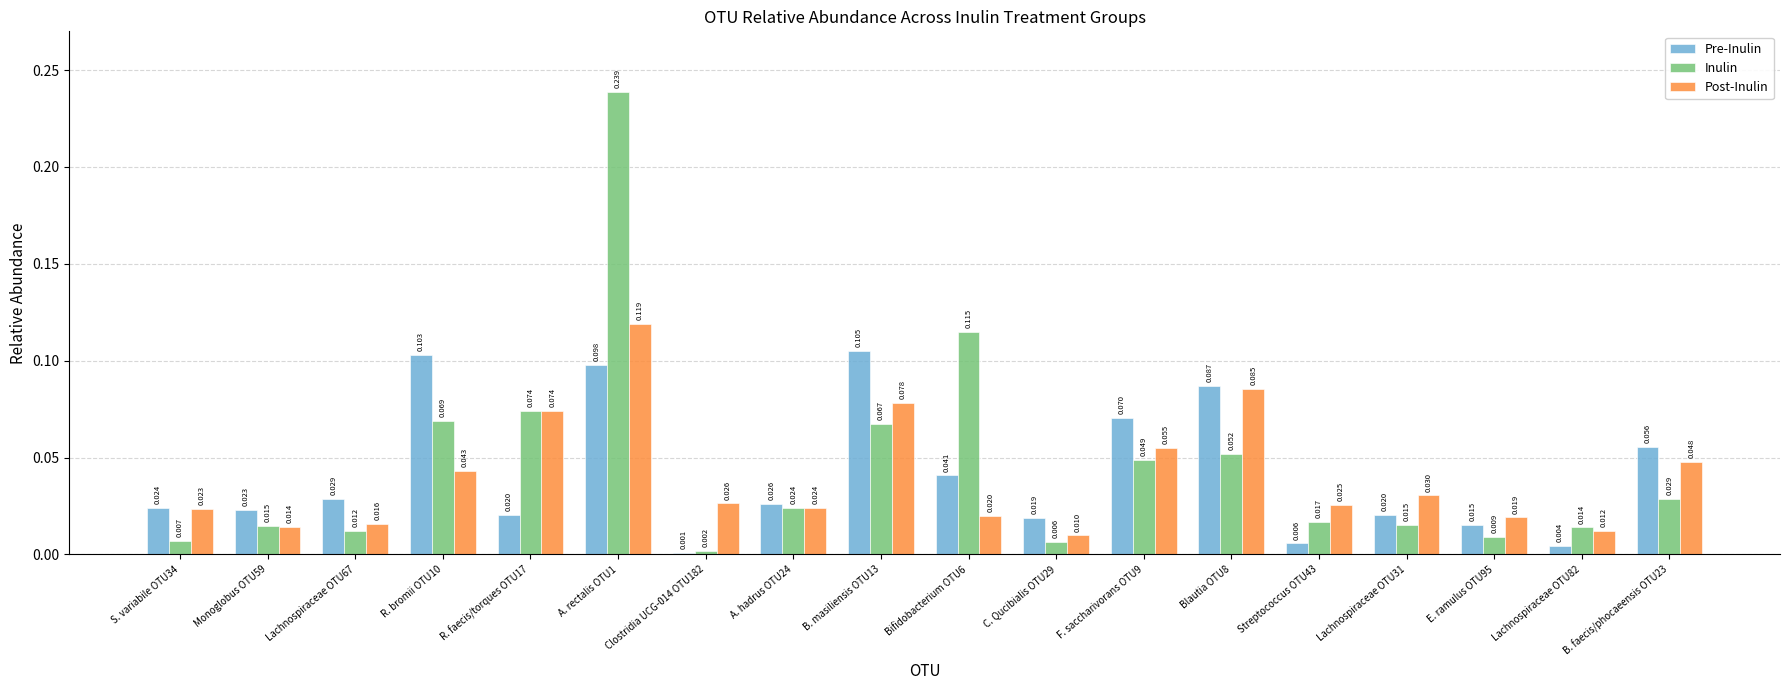

What are all the series names shown in the legend?

Pre-Inulin, Inulin, Post-Inulin